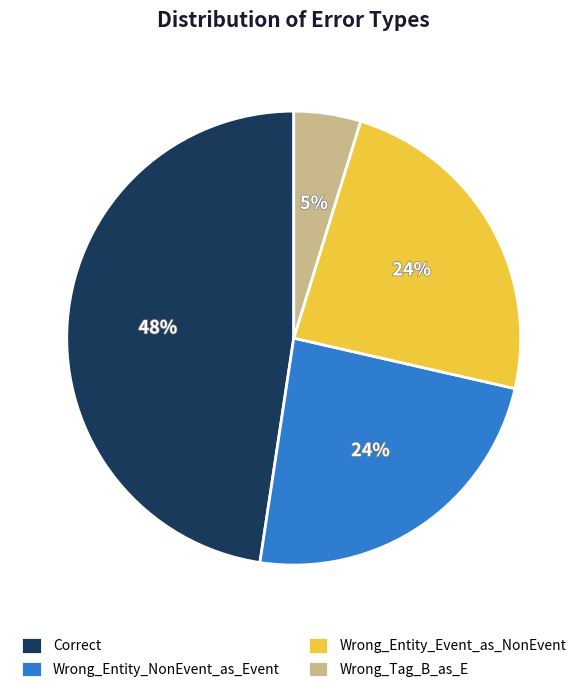

The Correct slice represents 60% of the pie. True or false?

False